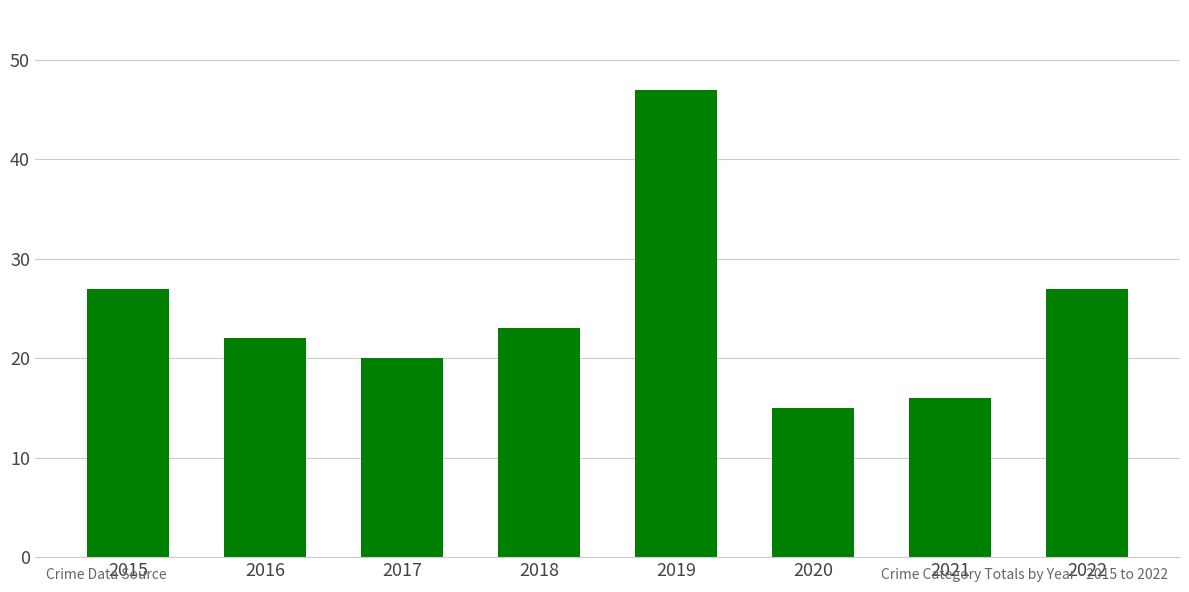

Read the value at 2022, to the nearest 10.

30